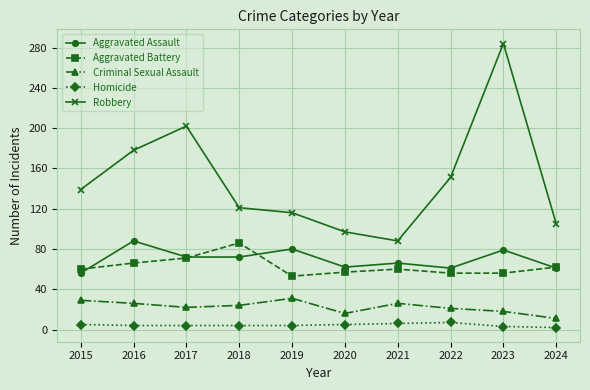

What is the minimum value for Criminal Sexual Assault?

11